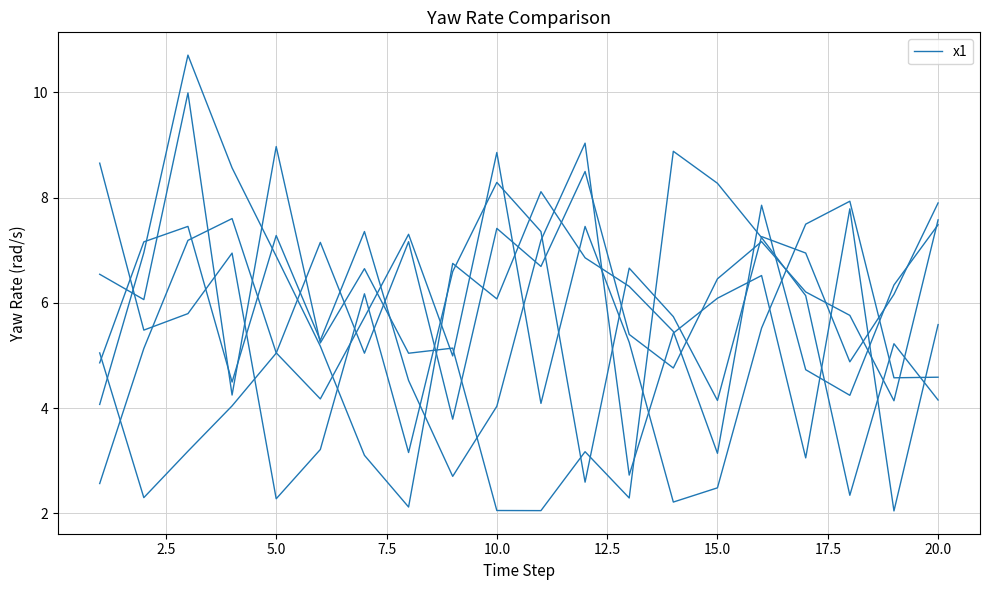

Is this an area chart (filled region under the line)?

No